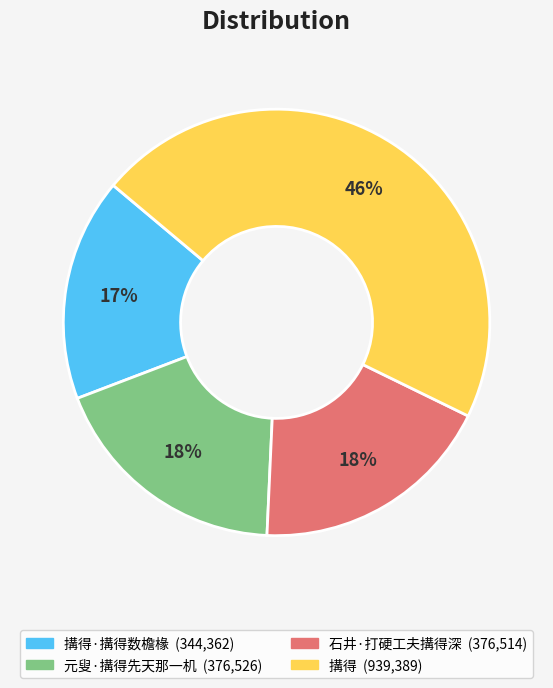

Is there any slice that represents more than half of the pie?

No